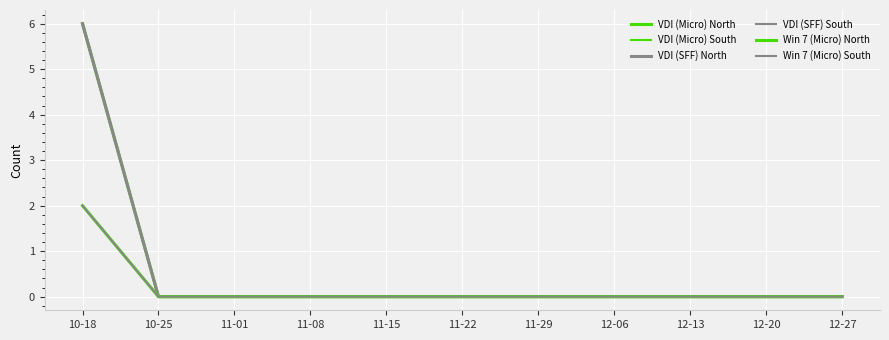

True or false: Win 7 (Micro) North and Win 7 (Micro) South intersect in this chart.

False